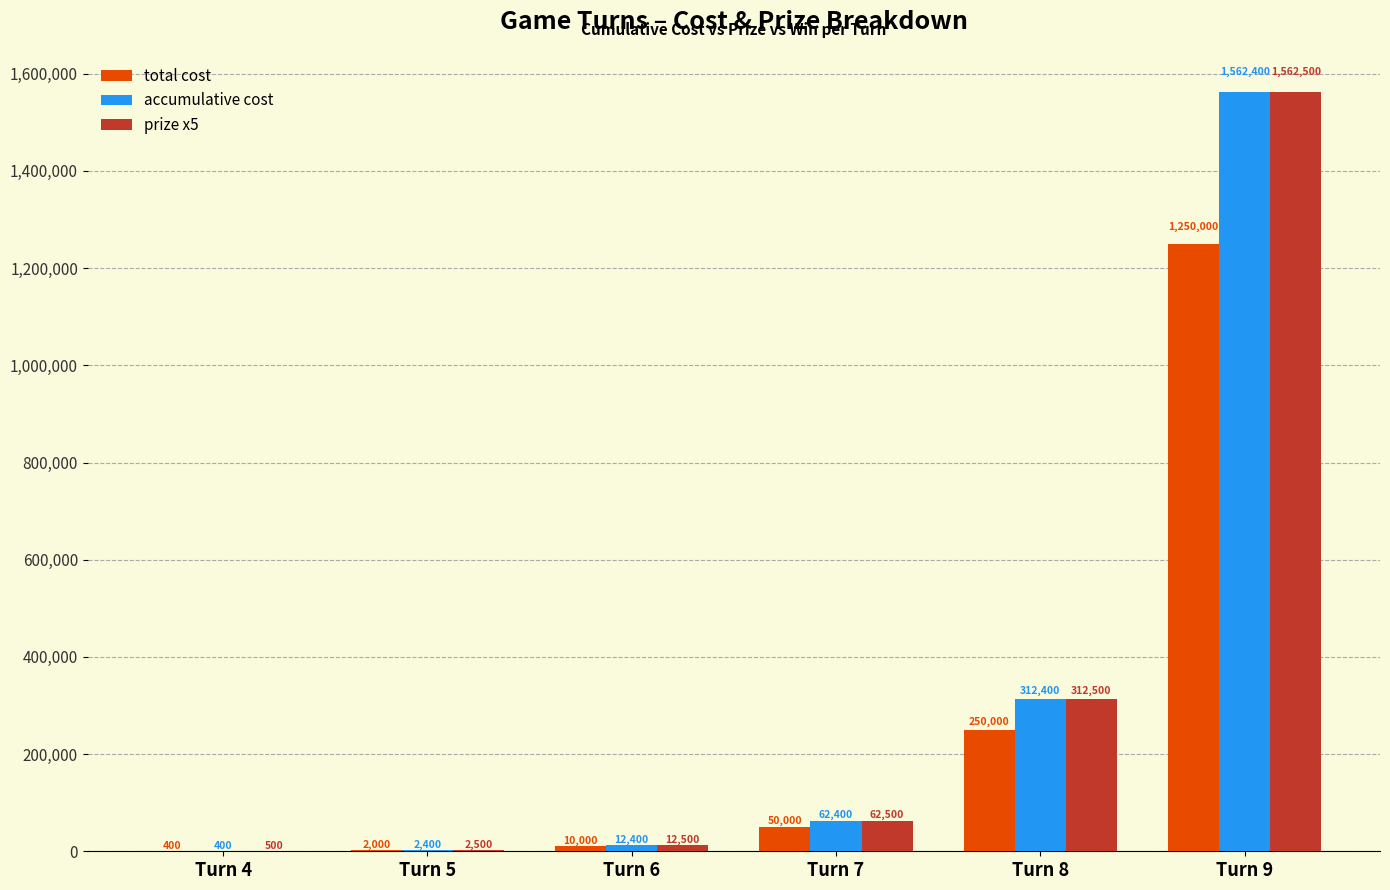

Is the value of prize x5 at Turn 5 greater than the value of total cost at Turn 6?

No